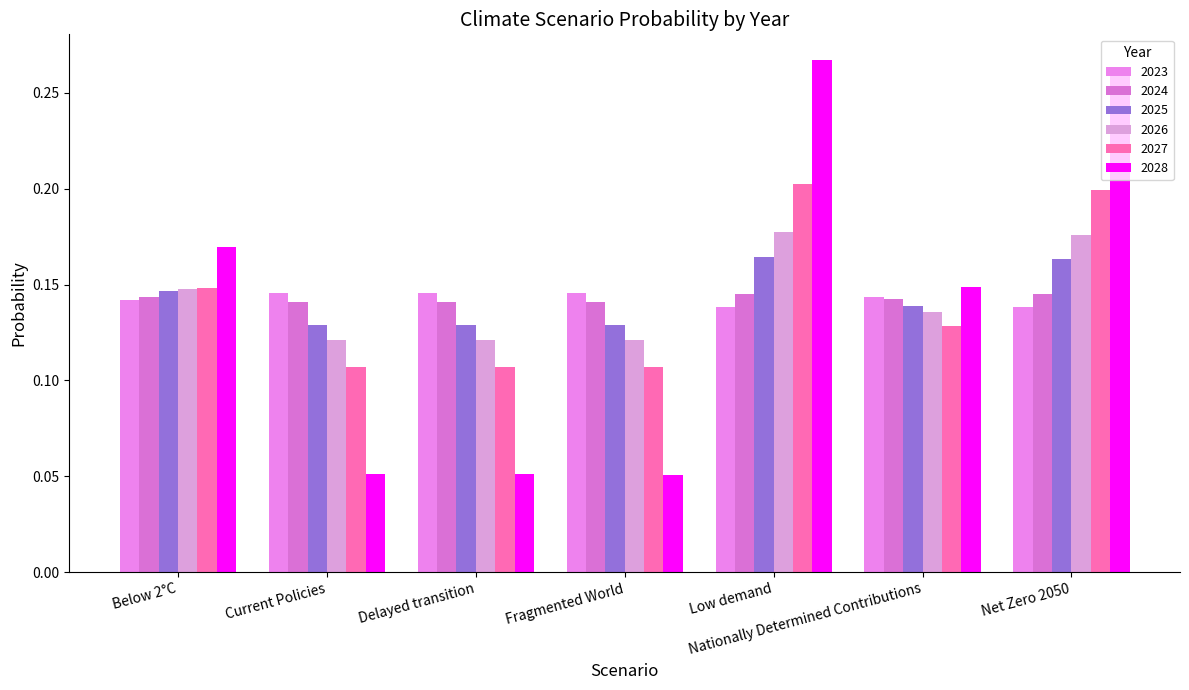

How many bars are there in total?

42